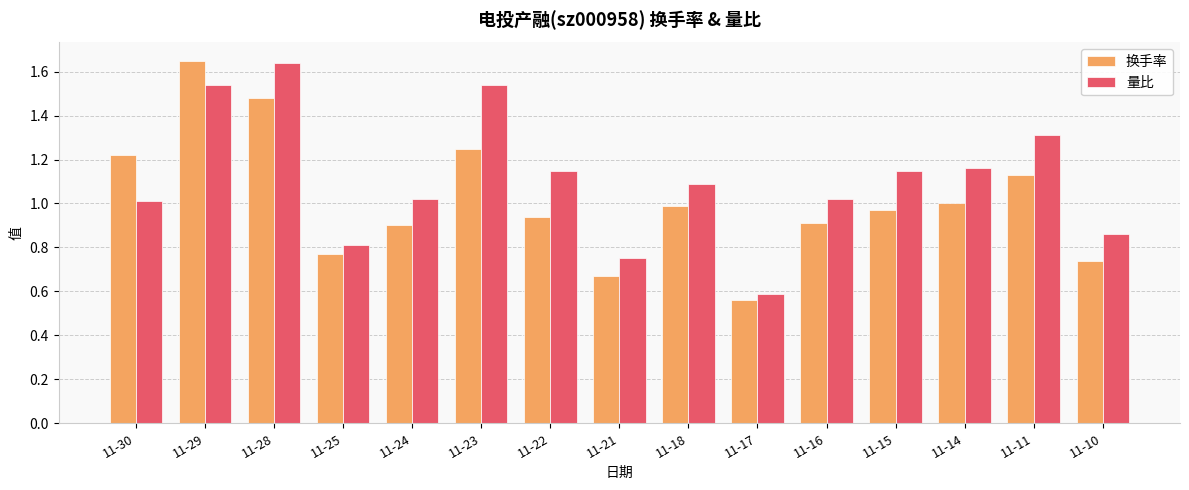

What is the difference between the 量比 values at 11-22 and 11-30?

0.1